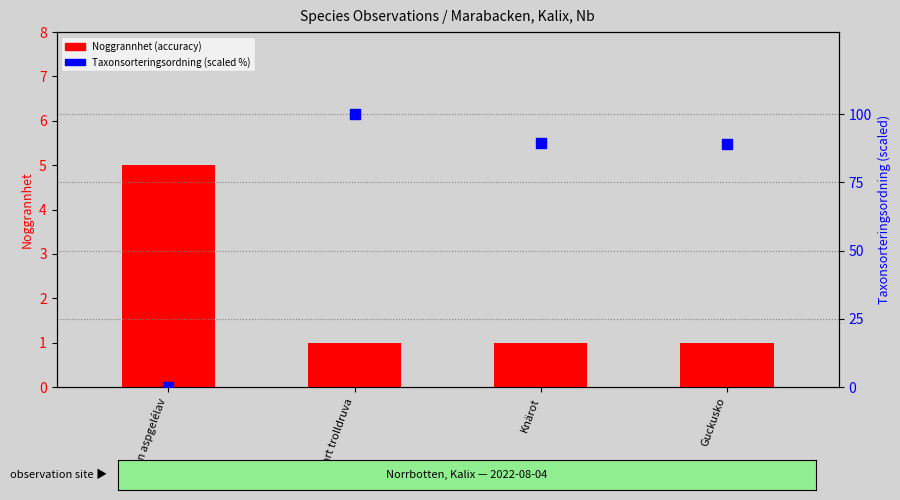

Which series reaches the minimum Y coordinate?

Taxonsorteringsordning (scaled %)